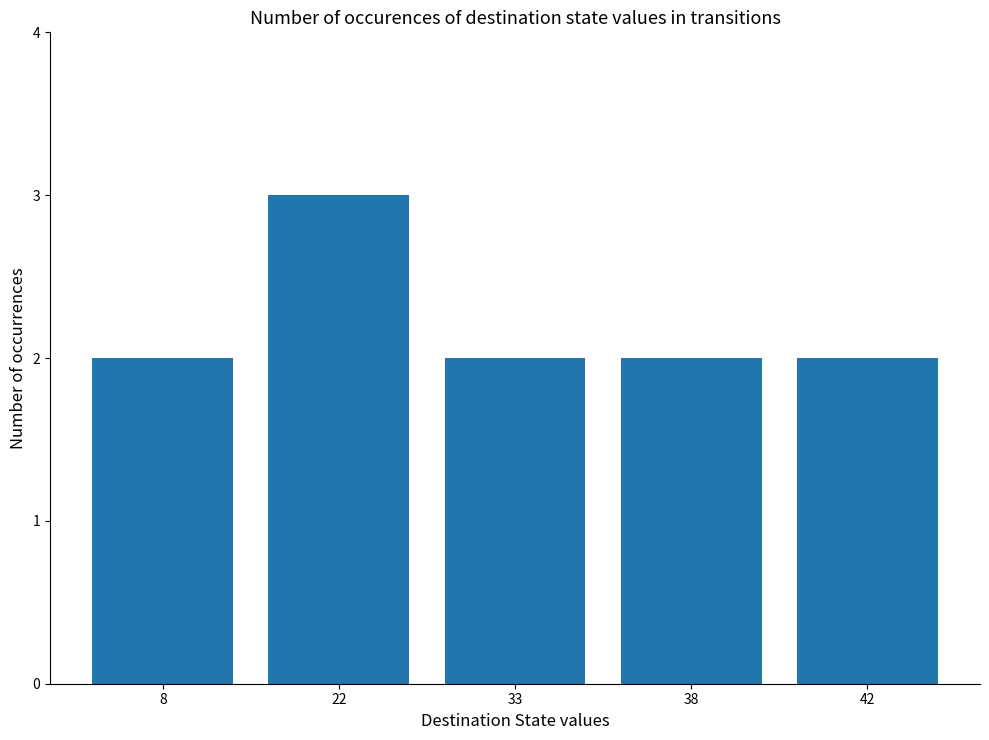

How many bars are there in total?

5